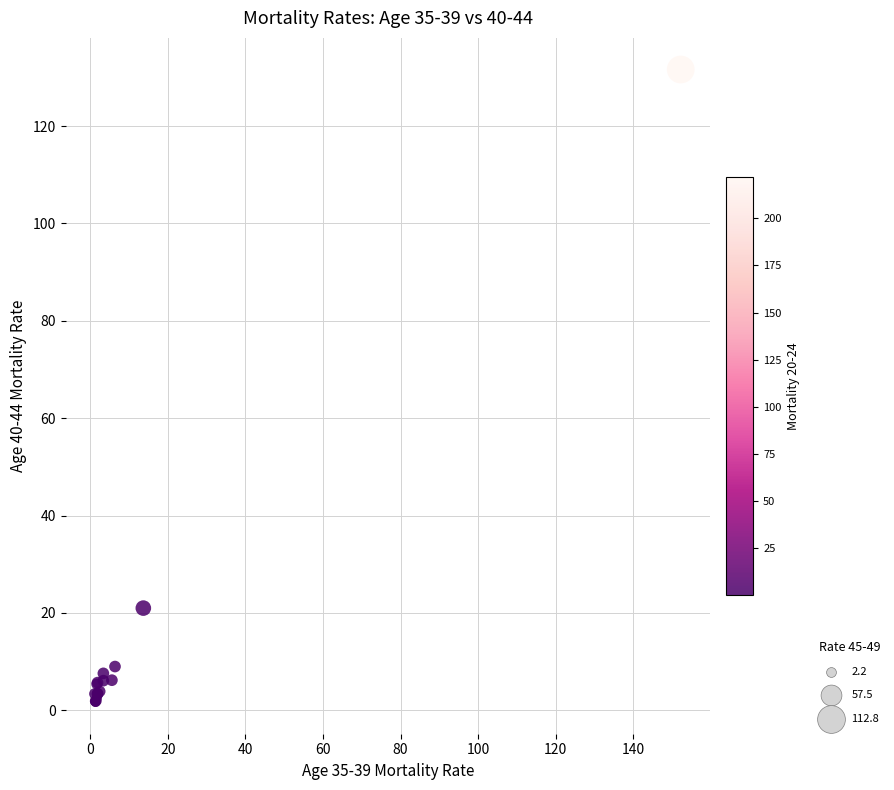

What Y value in the scatter plot is closest to 66?

21.0